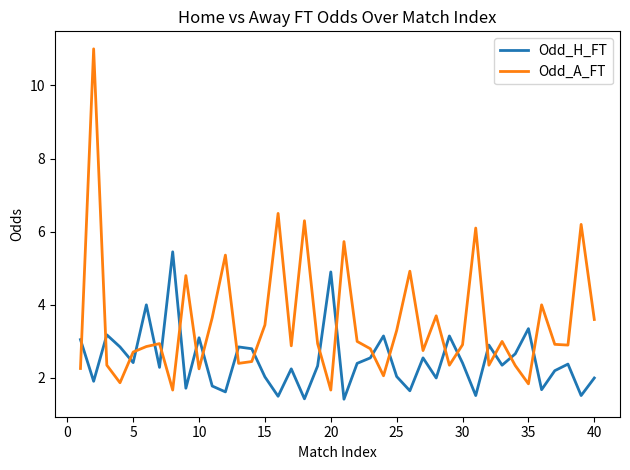

How many intersections are there between Odd_H_FT and Odd_A_FT?

21